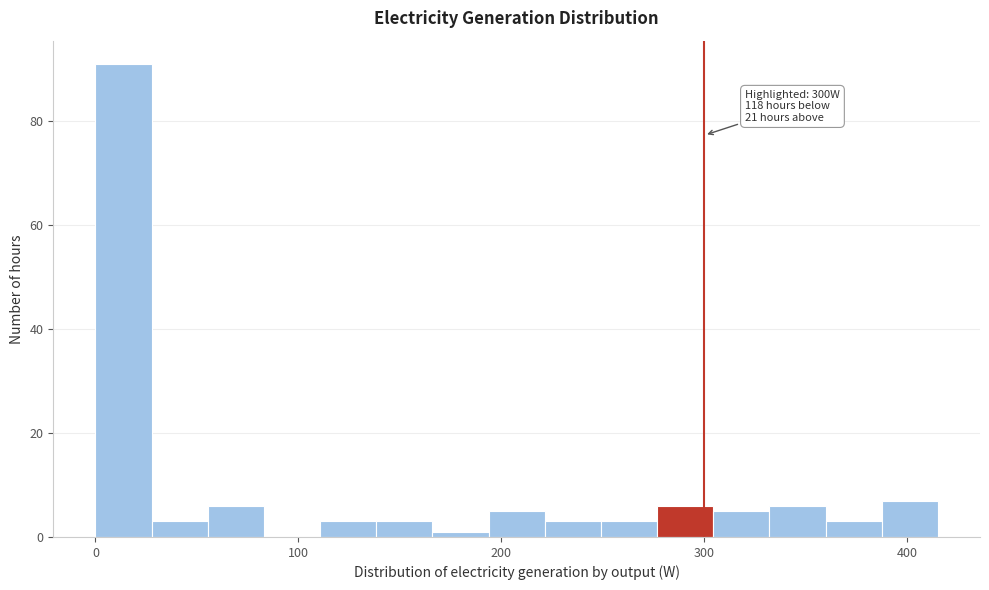

Around what value on the x-axis is the tallest bar? Give the approximate position of its centre, as read against the axis.

10